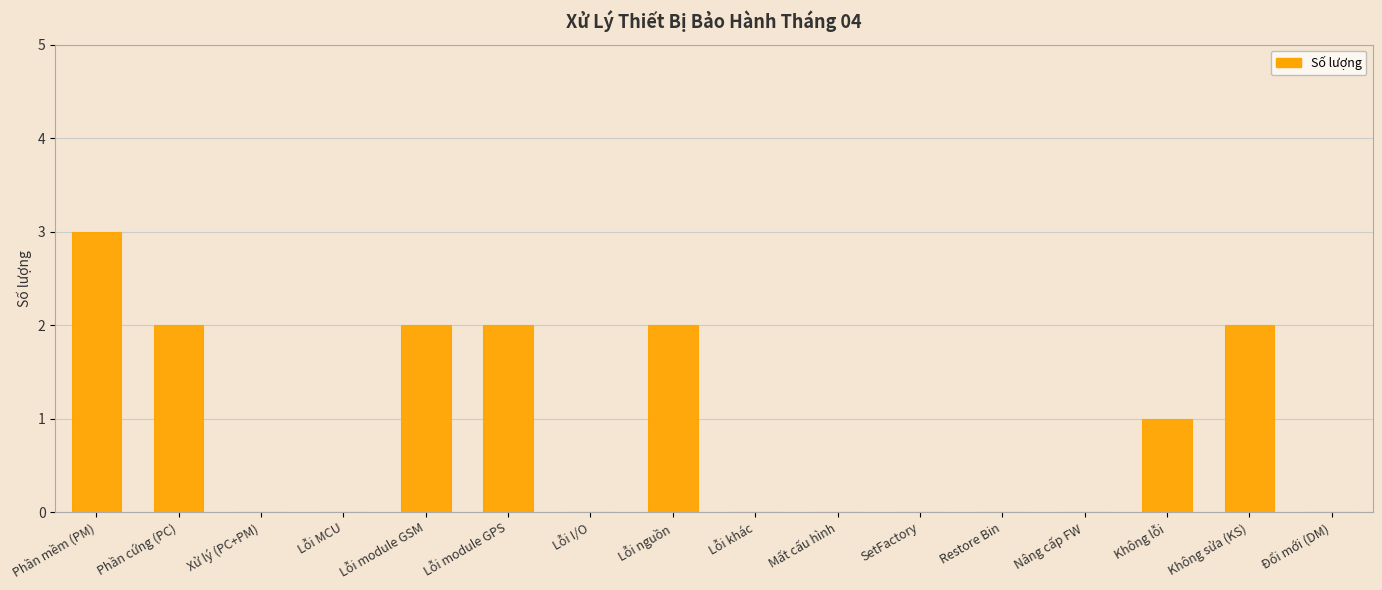

What is the maximum value shown in the chart?

3